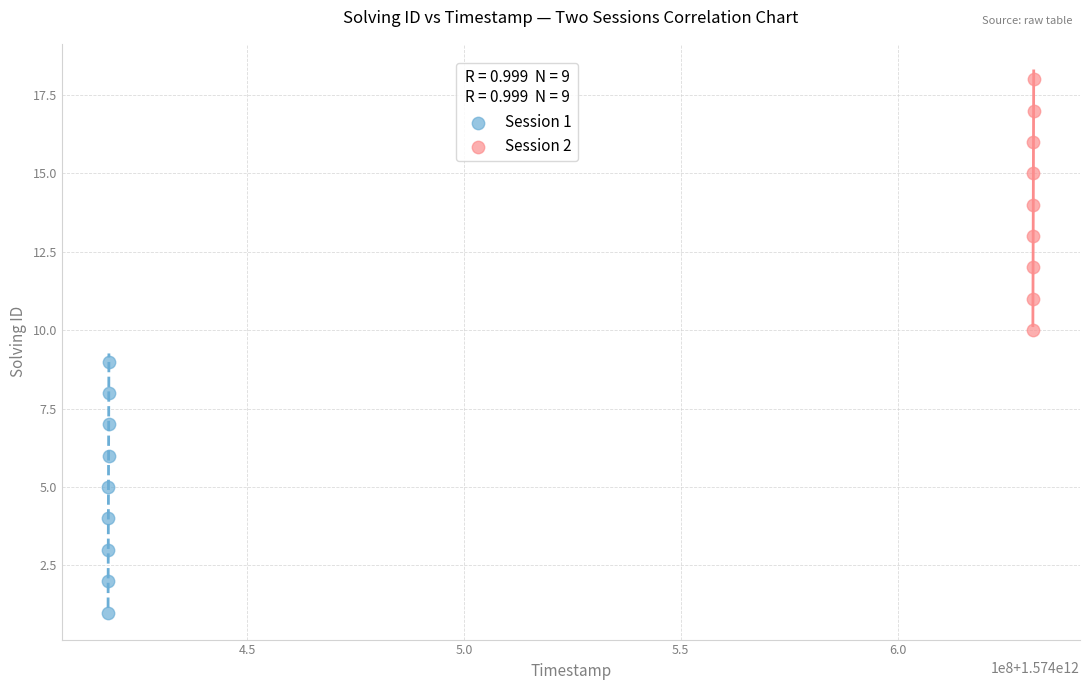

Which series contains the highest Y value?

Session 2